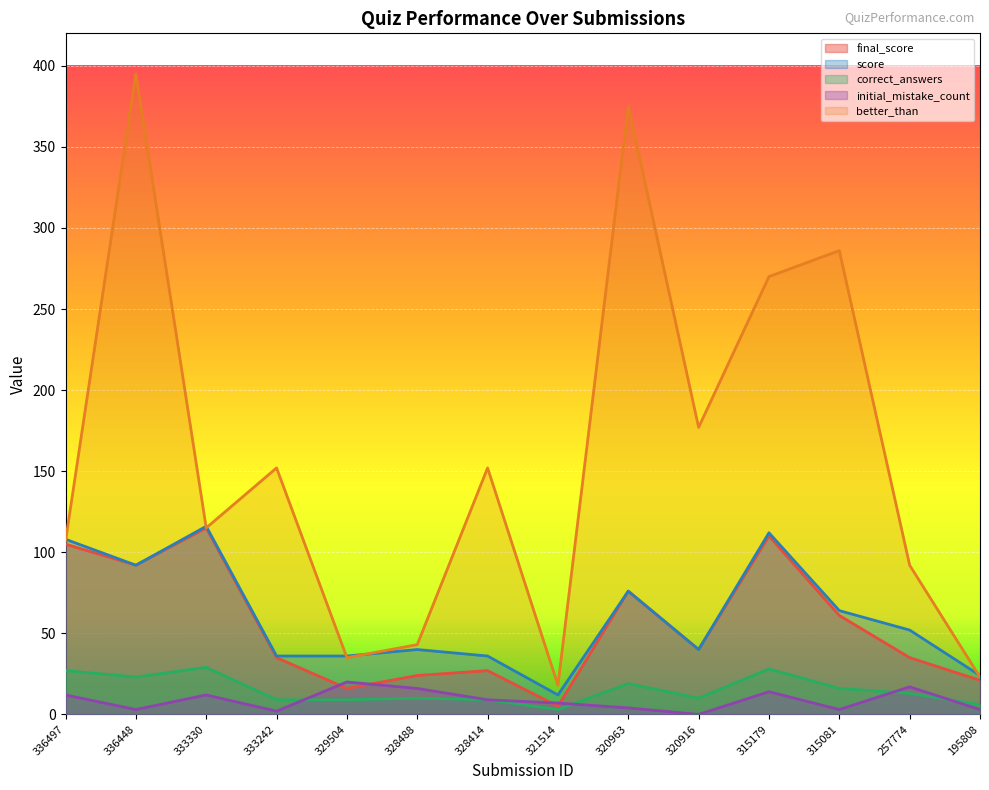

How many lines are shown in the chart?

5